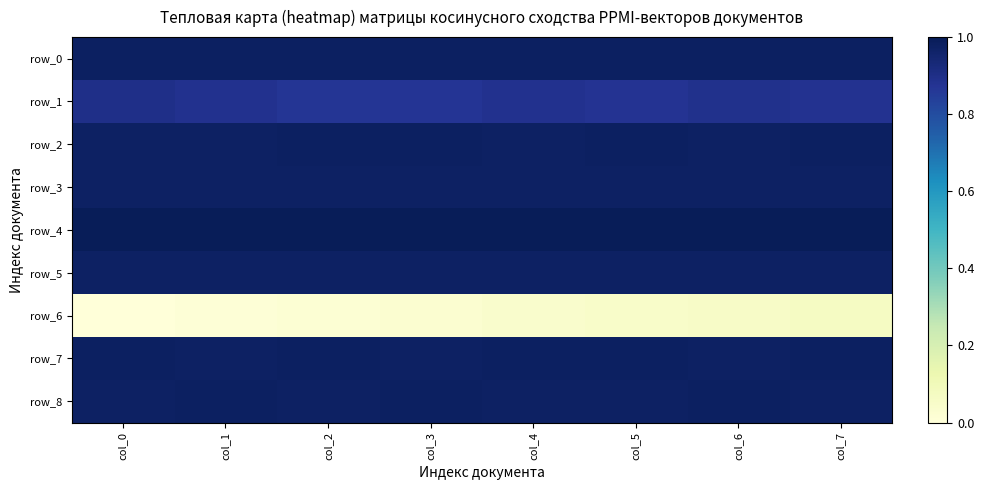

Which series has the widest spread of values?

row_6